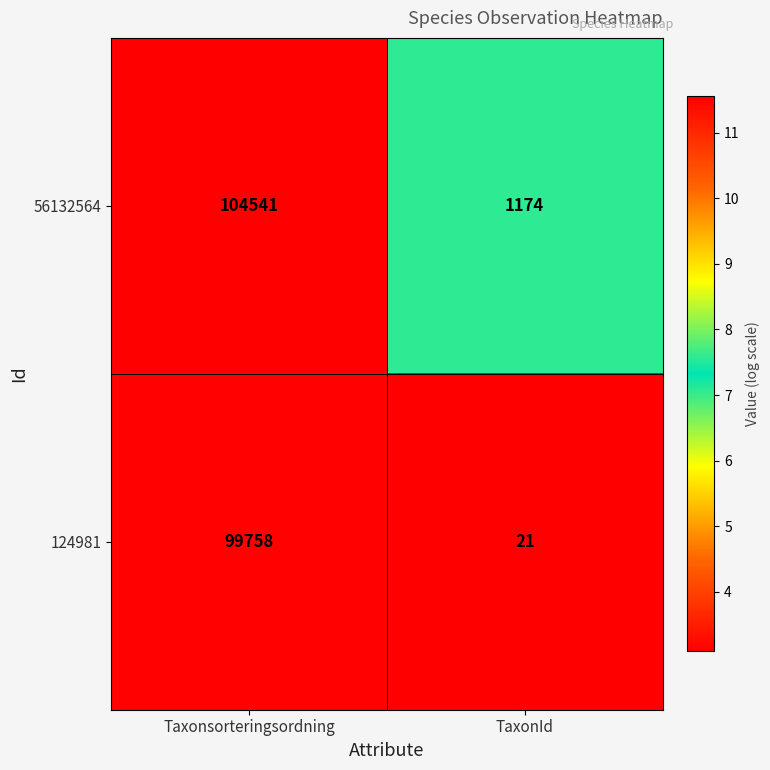

What is the sum of the 56132564 values at Taxonsorteringsordning and TaxonId?

105715